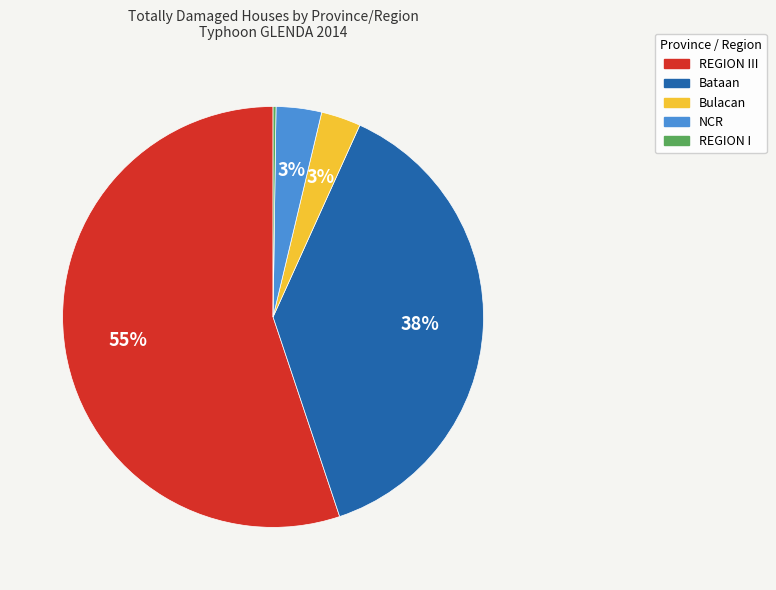

Is it true that Bataan is 50% of the pie?

False